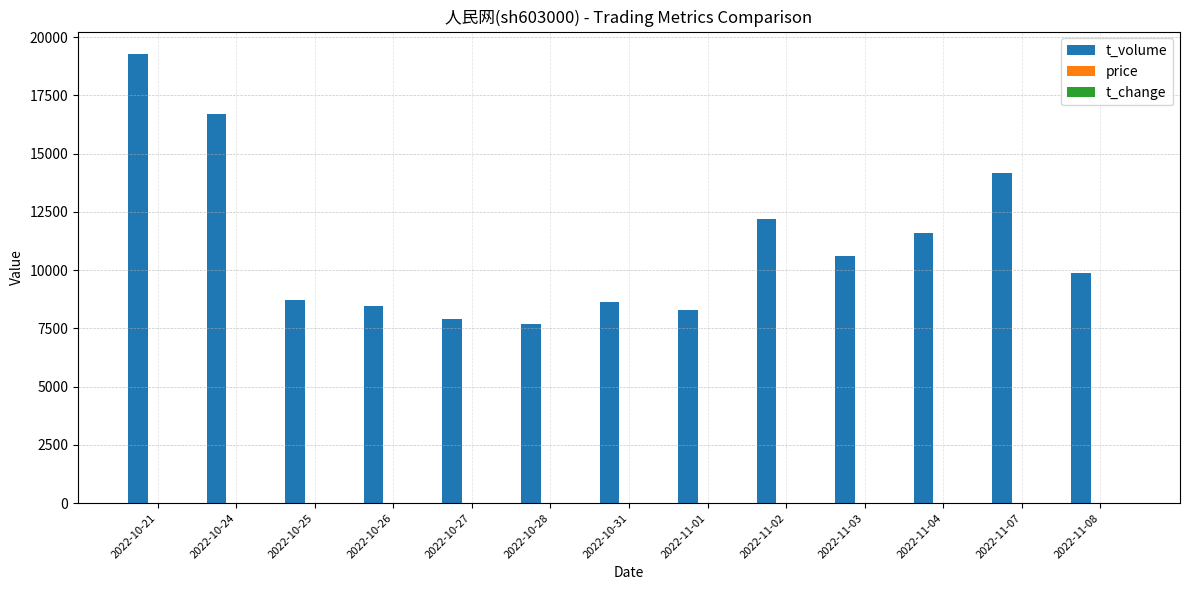

Which category has the highest value in the t_volume series?

2022-10-21